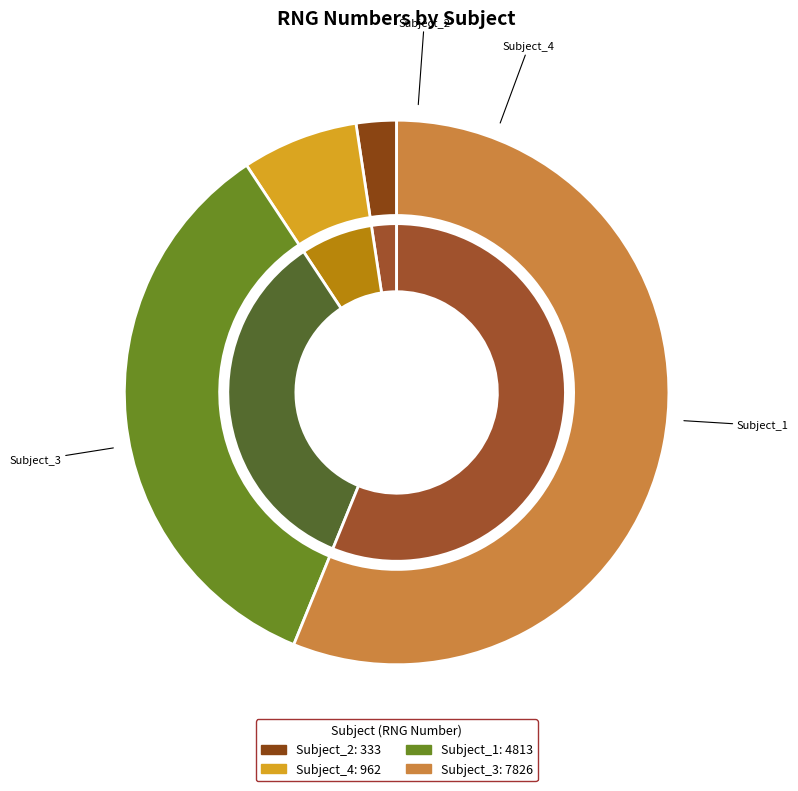

True or false: Subject_2.csv-Subject_2.mat accounts for 8% of the total.

False